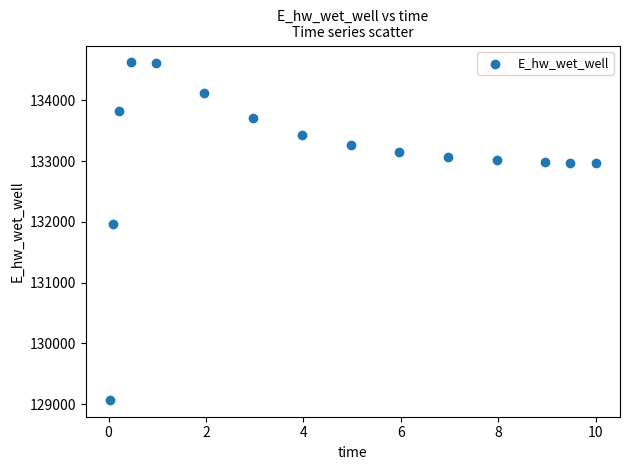

What Y value in the scatter plot is closest to 131846?

131967.1